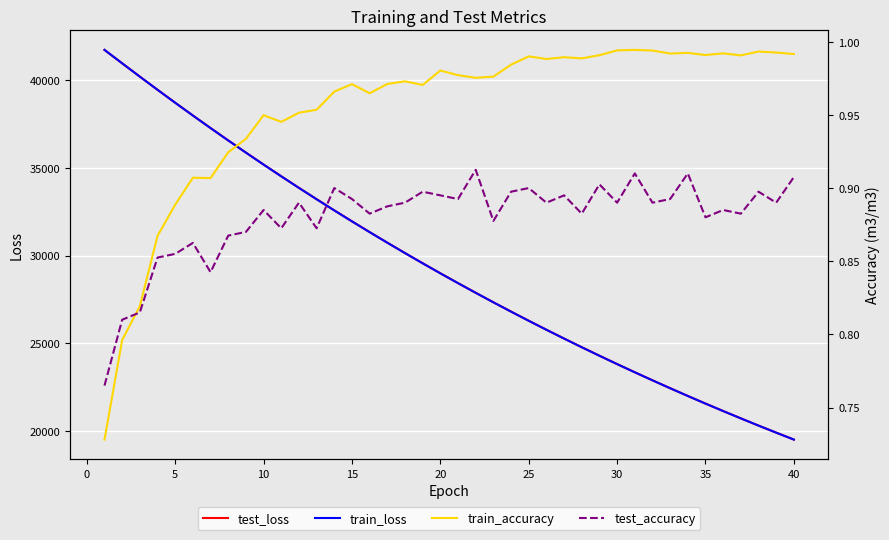

True or false: test_accuracy and test_loss cross at least once.

False